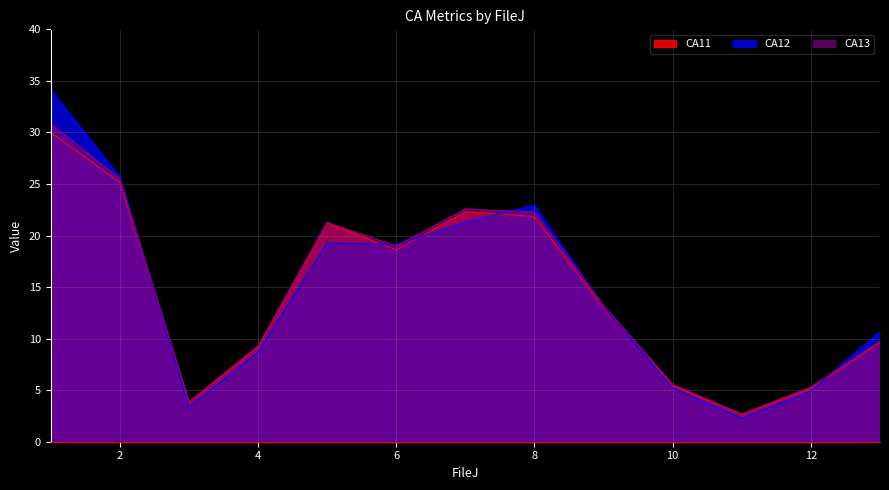

What is the difference between the highest and lowest values at 5?

2.0